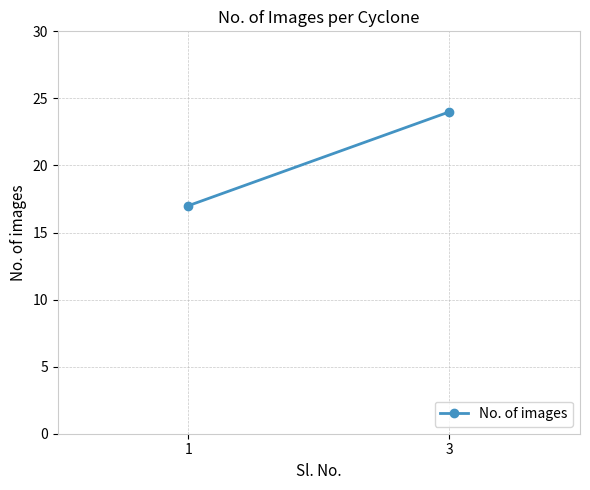

What is the approximate value at 3?

24